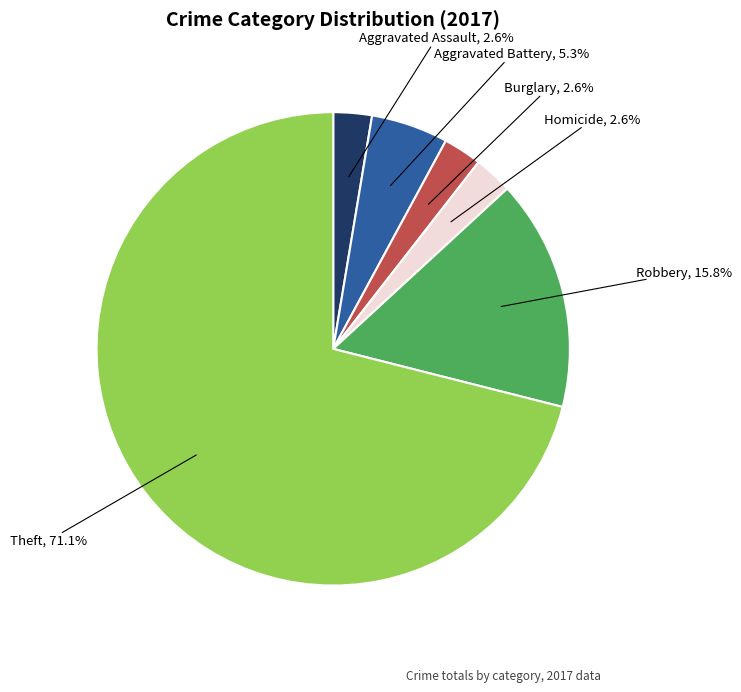

Does any single category account for the majority?

Yes